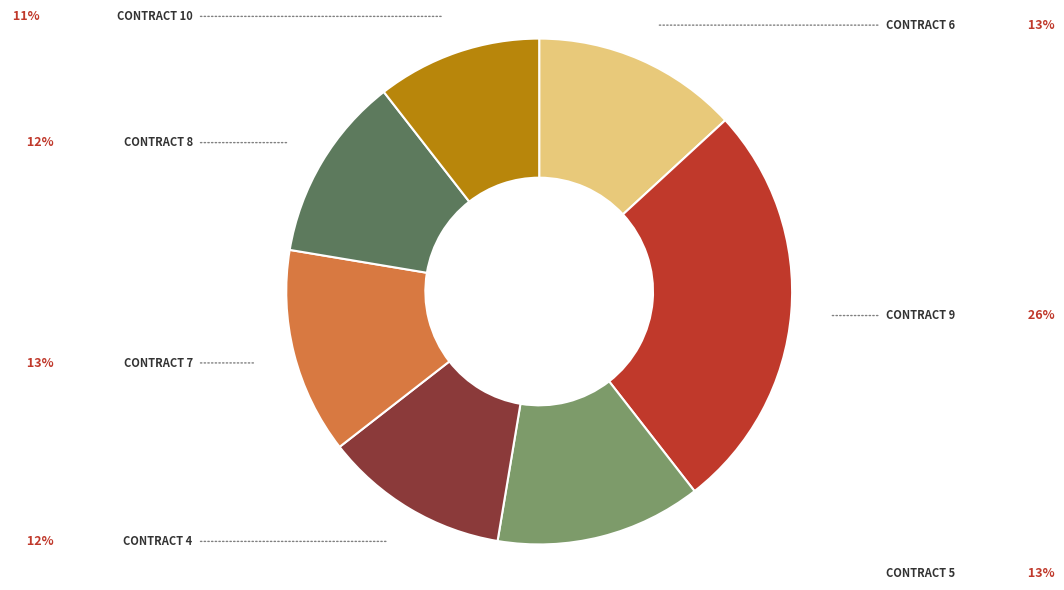

Does any single category account for the majority?

No